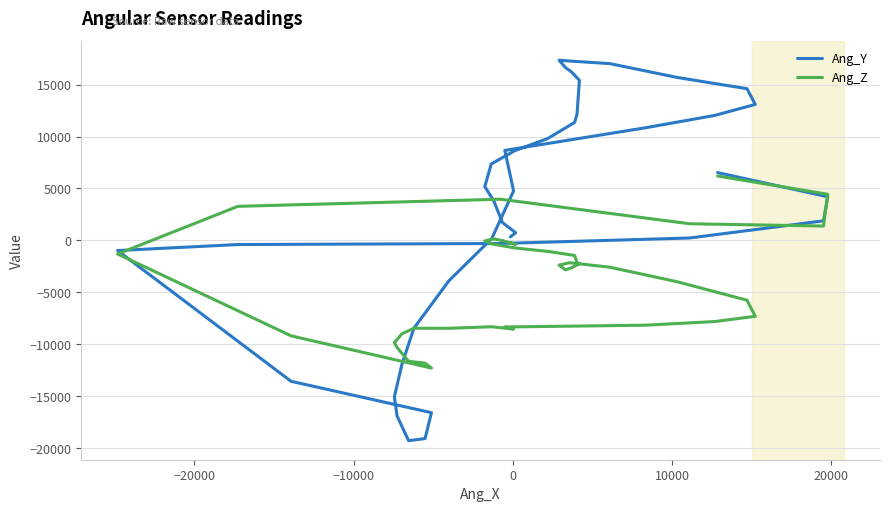

How many series are shown in this chart?

2